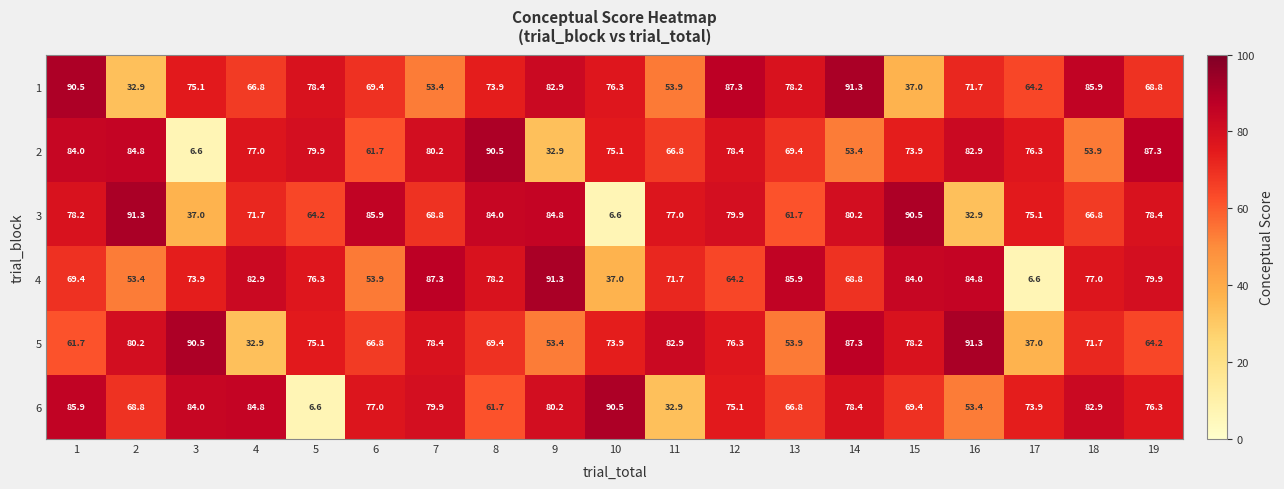

What is the average value of the 6 series?

69.9